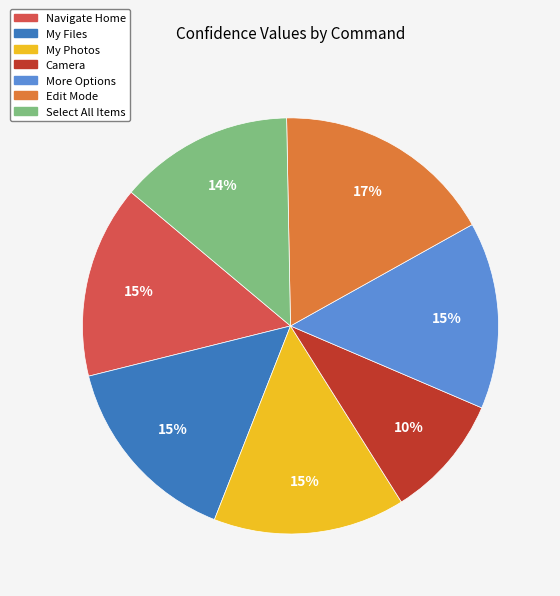

Which slice is the largest?

Edit Mode